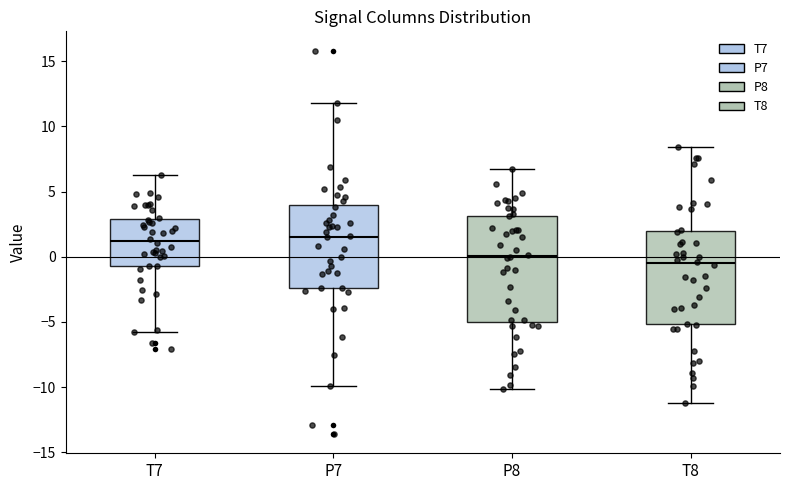

Comparing the boxes themselves (not the whiskers), which one is the tallest?

P8